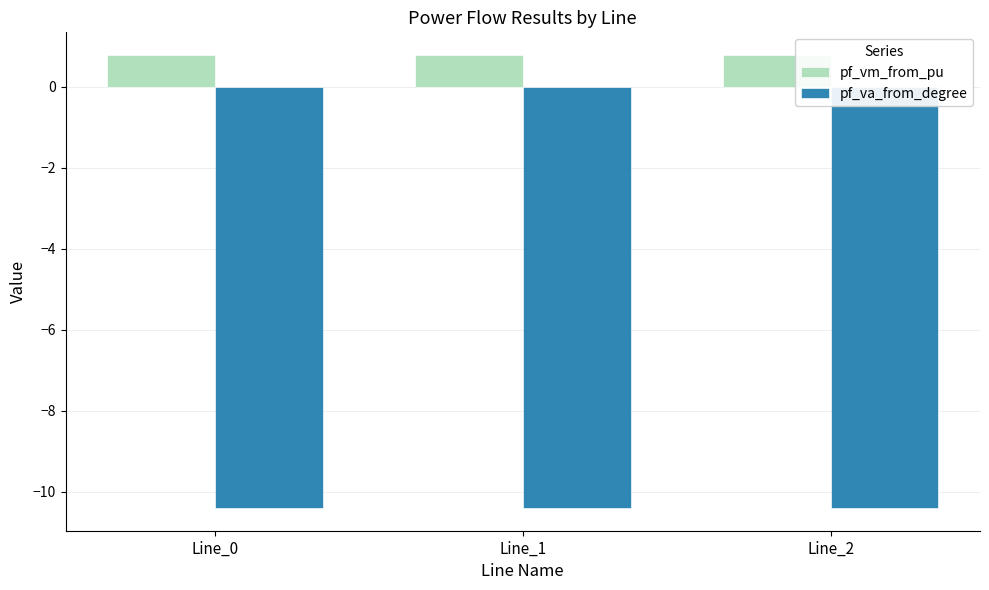

Reading left to right, what are all the values shown in this chart?

pf_vm_from_pu: Line_0=0.8	Line_1=0.8	Line_2=0.8
pf_va_from_degree: Line_0=-10.4	Line_1=-10.4	Line_2=-10.4